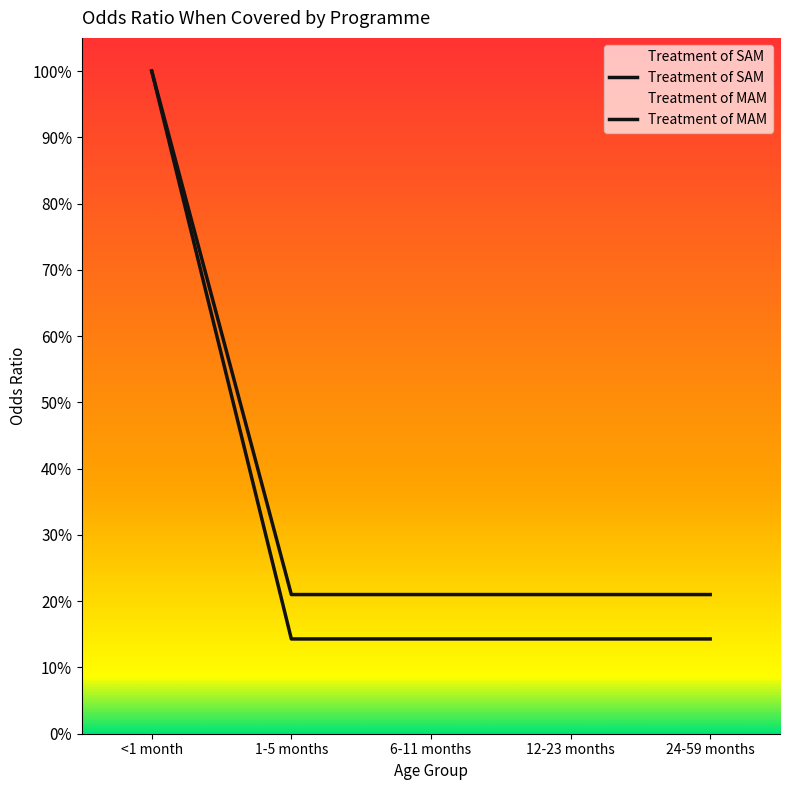

What value does the Treatment of MAM series have at 1-5 months?

0.1